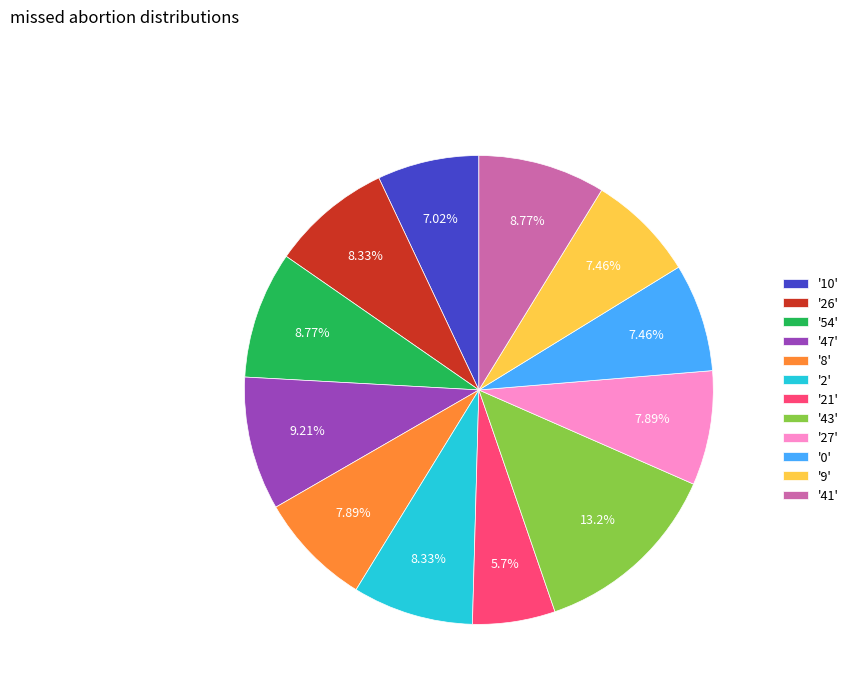

Approximately how many times larger is the value at '26' compared to '10'?

1.2